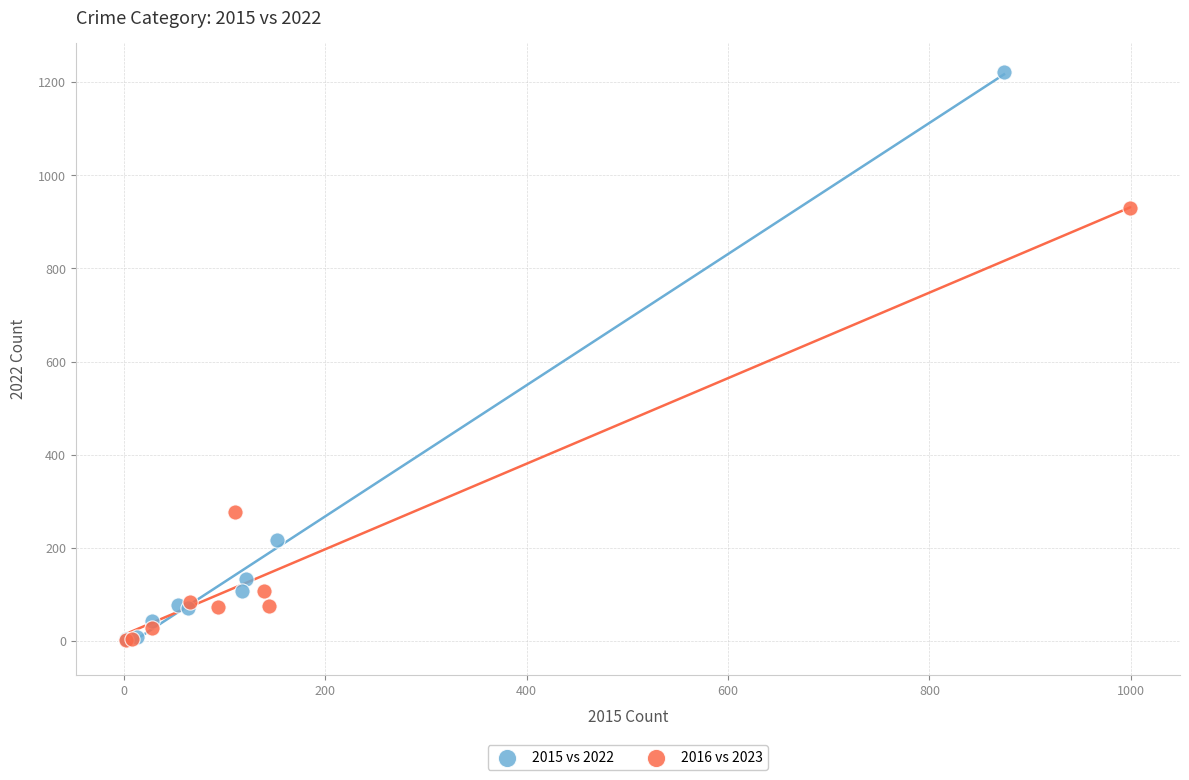

Which series has the widest spread of Y values?

2015 vs 2022